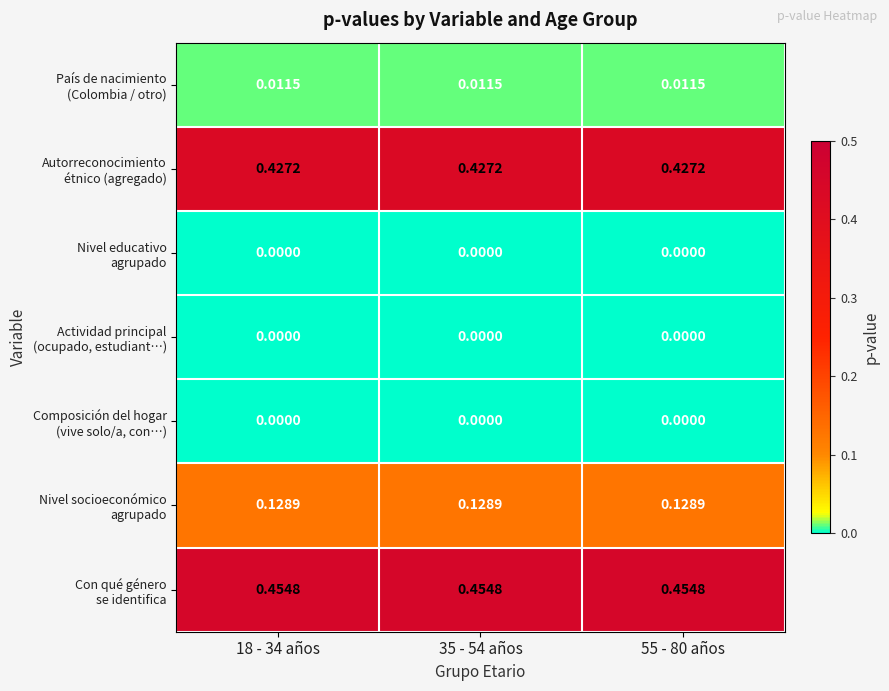

What is the total value across all series at 18 - 34 años?

1.0